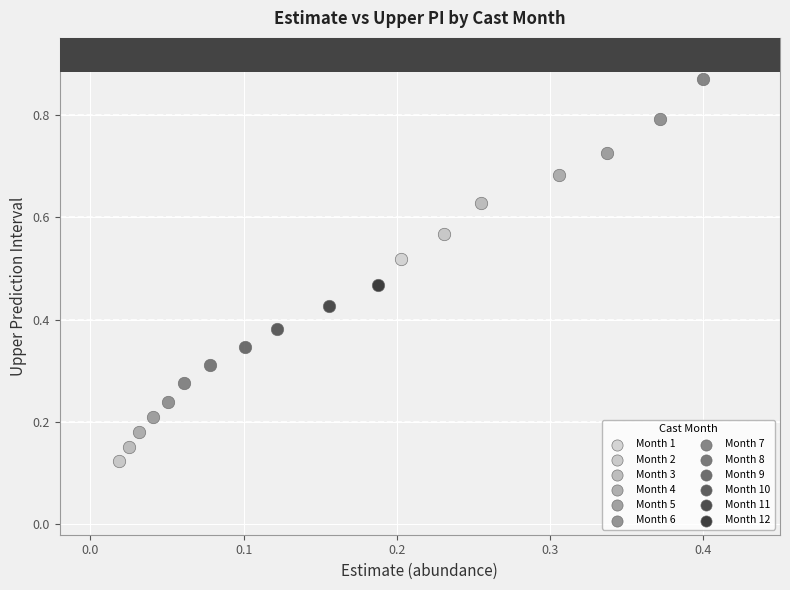

What are all the series names shown in the legend?

Month 1, Month 2, Month 3, Month 4, Month 5, Month 6, Month 7, Month 8, Month 9, Month 10, Month 11, Month 12